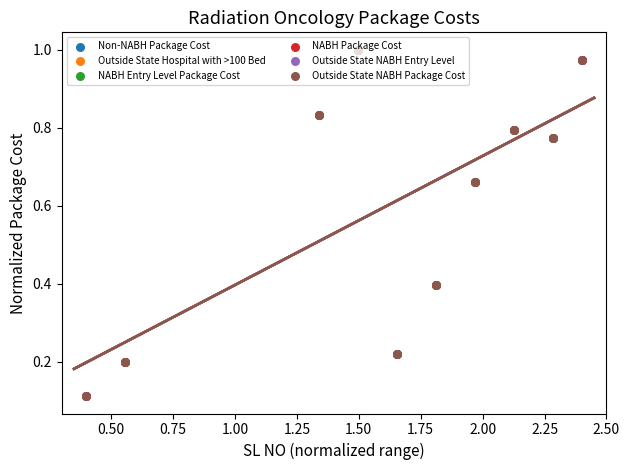

Which series has the largest total across all categories?

Non-NABH Package Cost